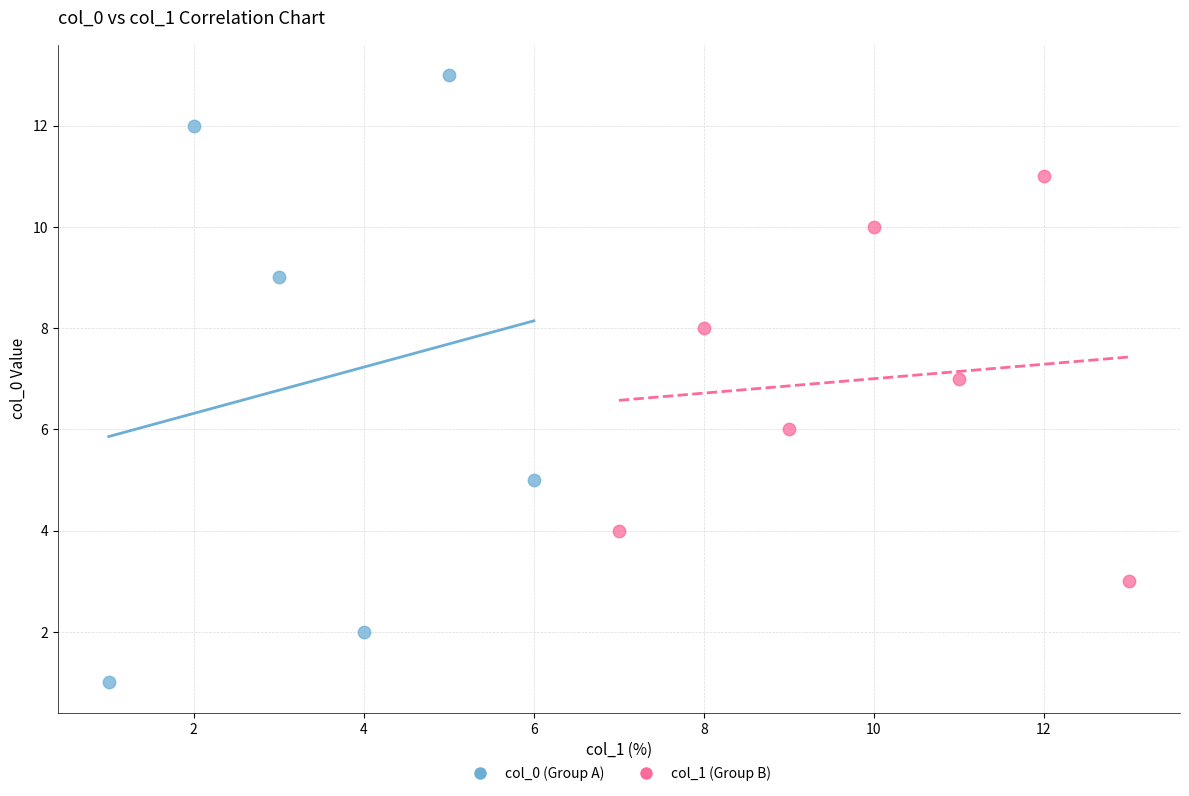

What are all the series names shown in the legend?

col_0 (Group A), col_1 (Group B)